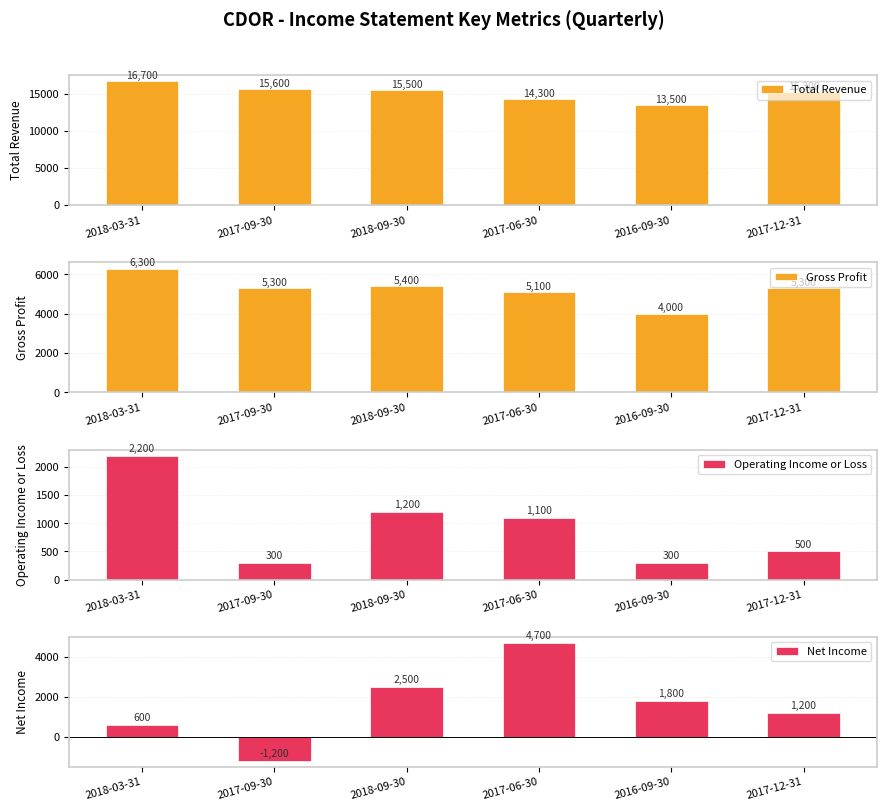

What is the value of the Operating Income or Loss bar at the 4th from the left?

1100